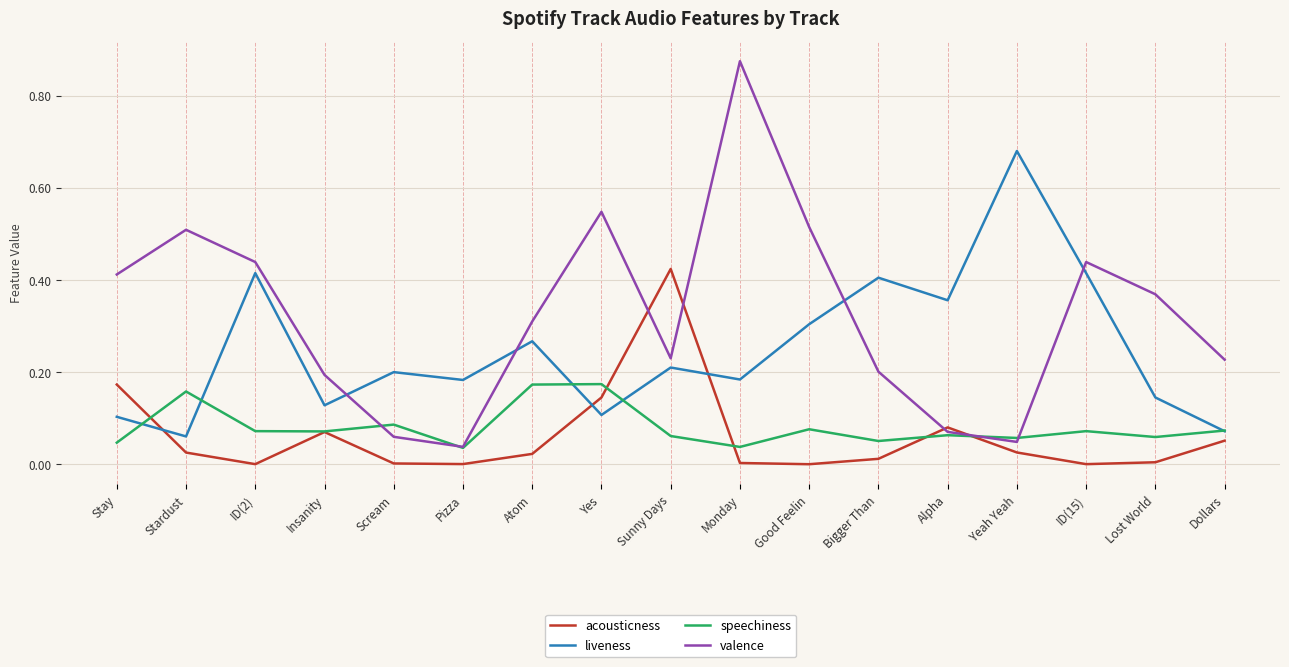

The speechiness series shows 0.1 at Yeah Yeah. True or false?

True